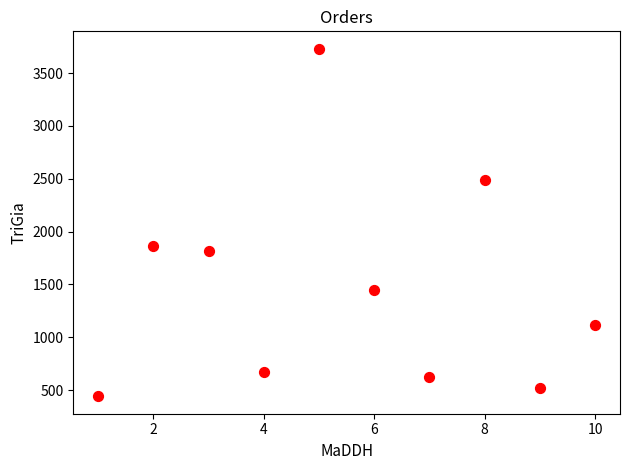

What Y value in the scatter plot is closest to 2085?

1863.4